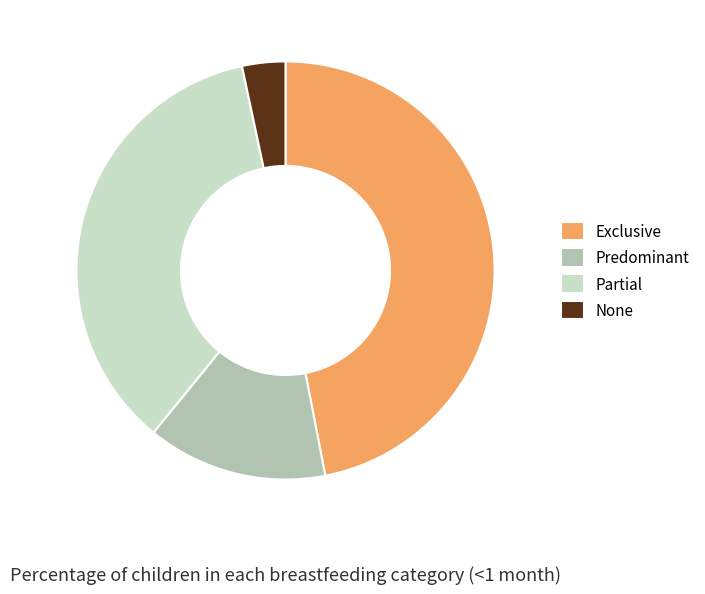

Rank the categories by value from lowest to highest.

None, Predominant, Partial, Exclusive